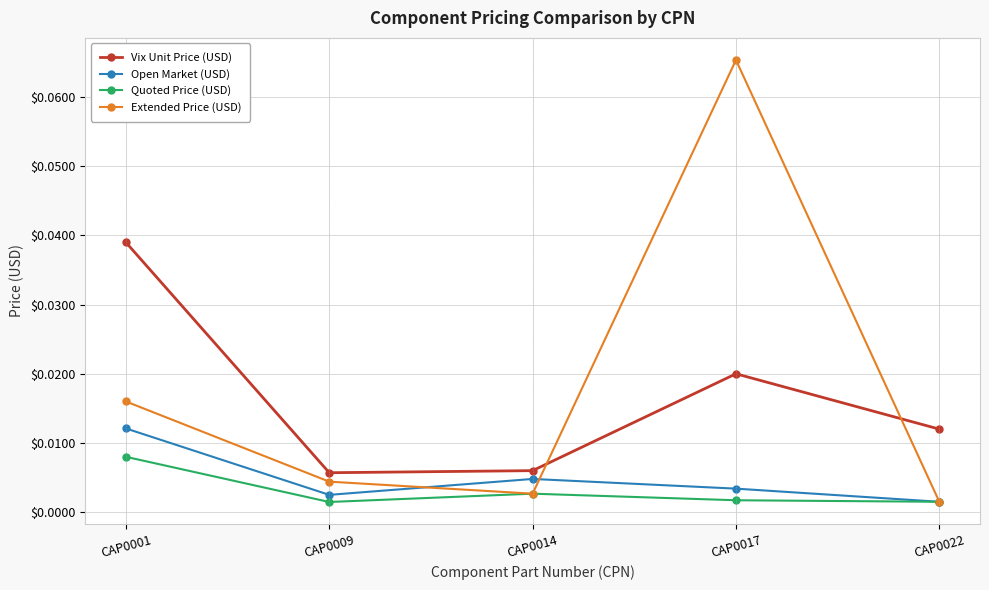

Which series has the widest spread of values?

Extended Price (USD)